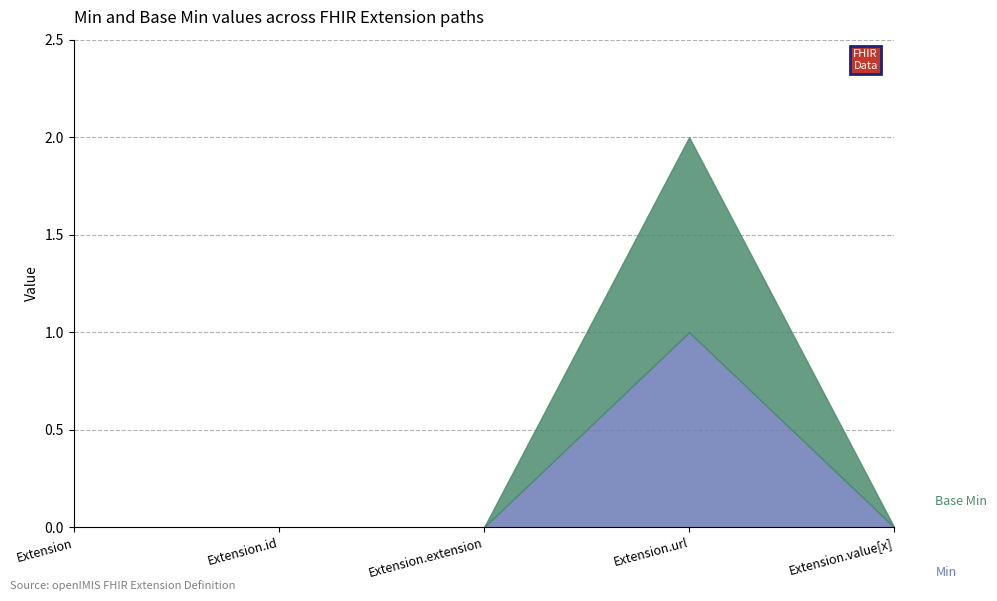

What is the label of the 4th point from the right?

Extension.id